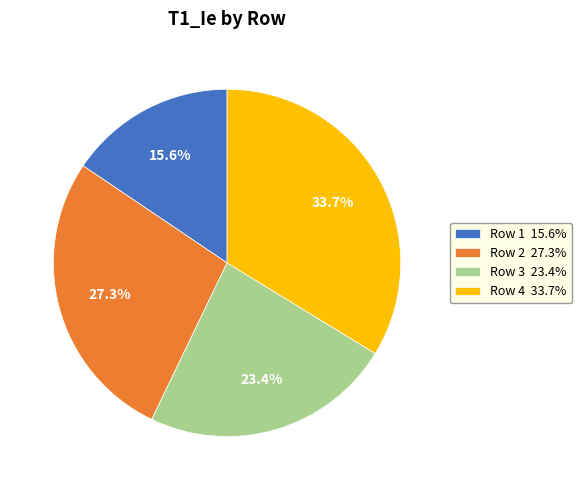

What is the smallest slice in the pie chart?

Row 1 15.6%